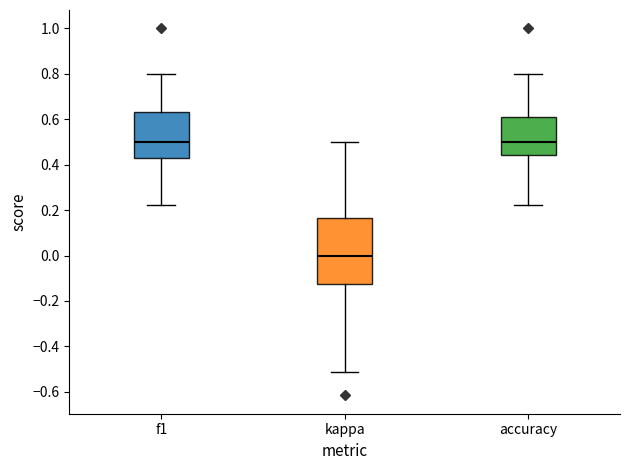

Which box is the tallest, from its lower edge to its upper edge?

kappa